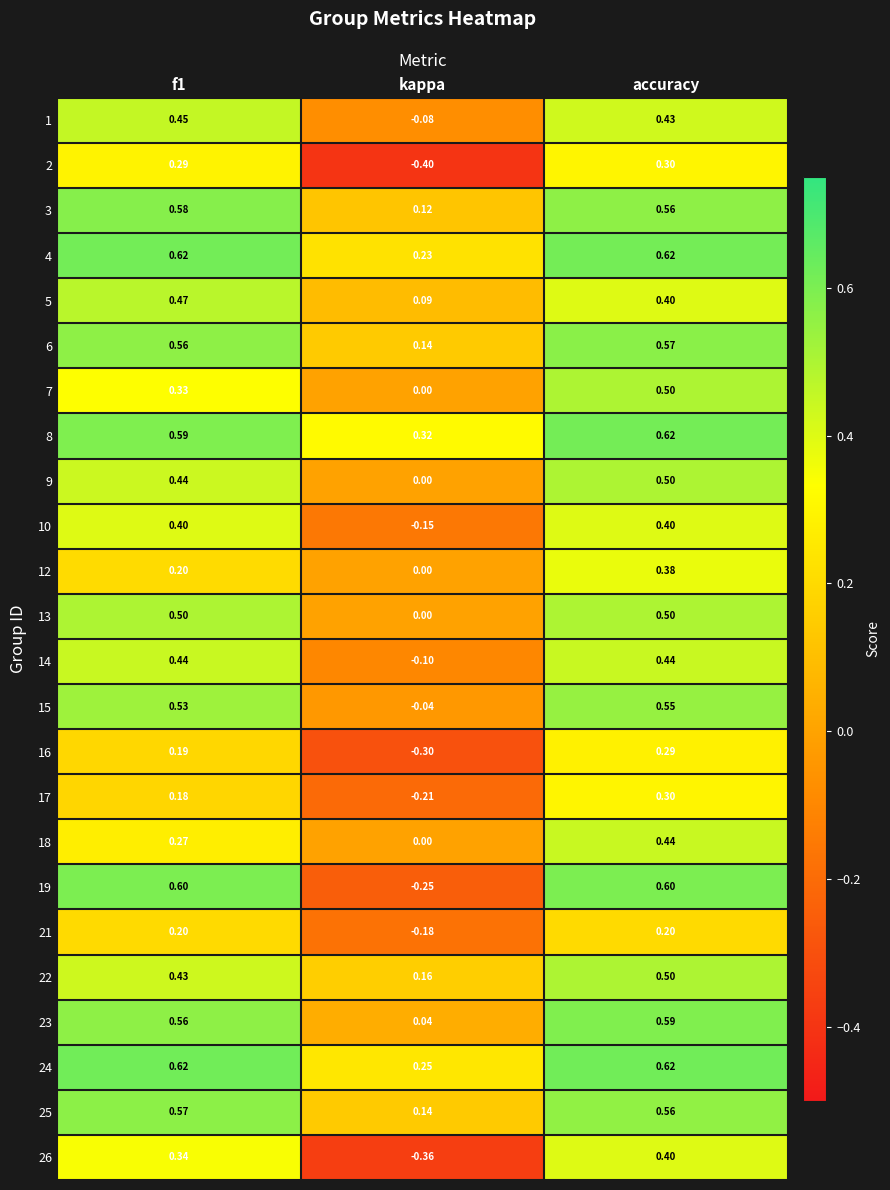

At which label is 1 closest to 0?

kappa